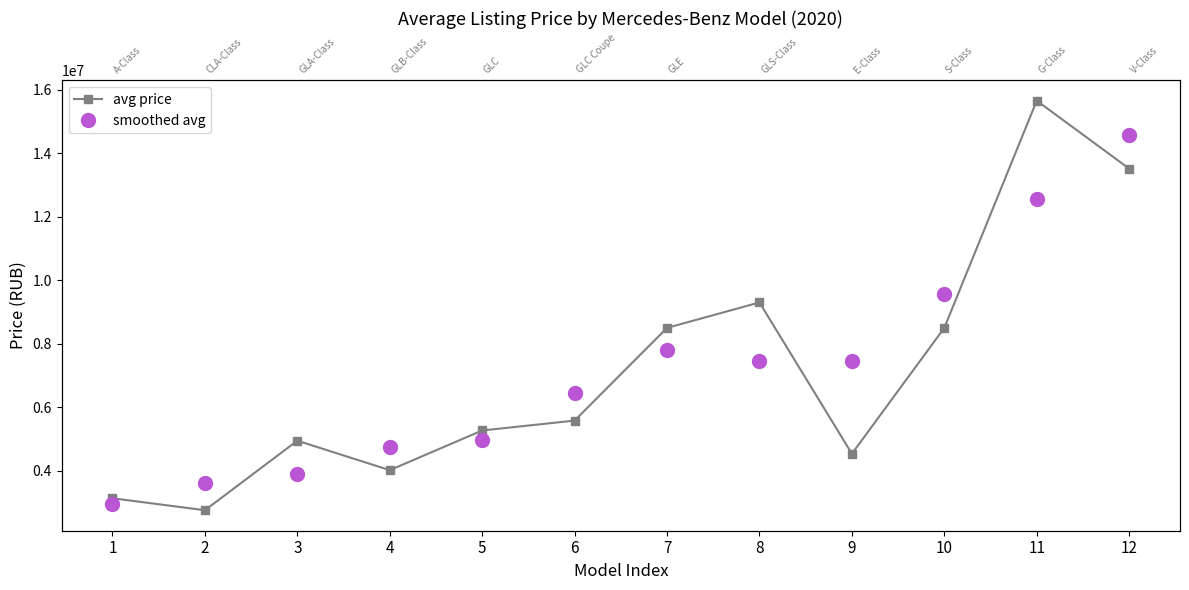

Read the avg price value at 1.

3137500.0